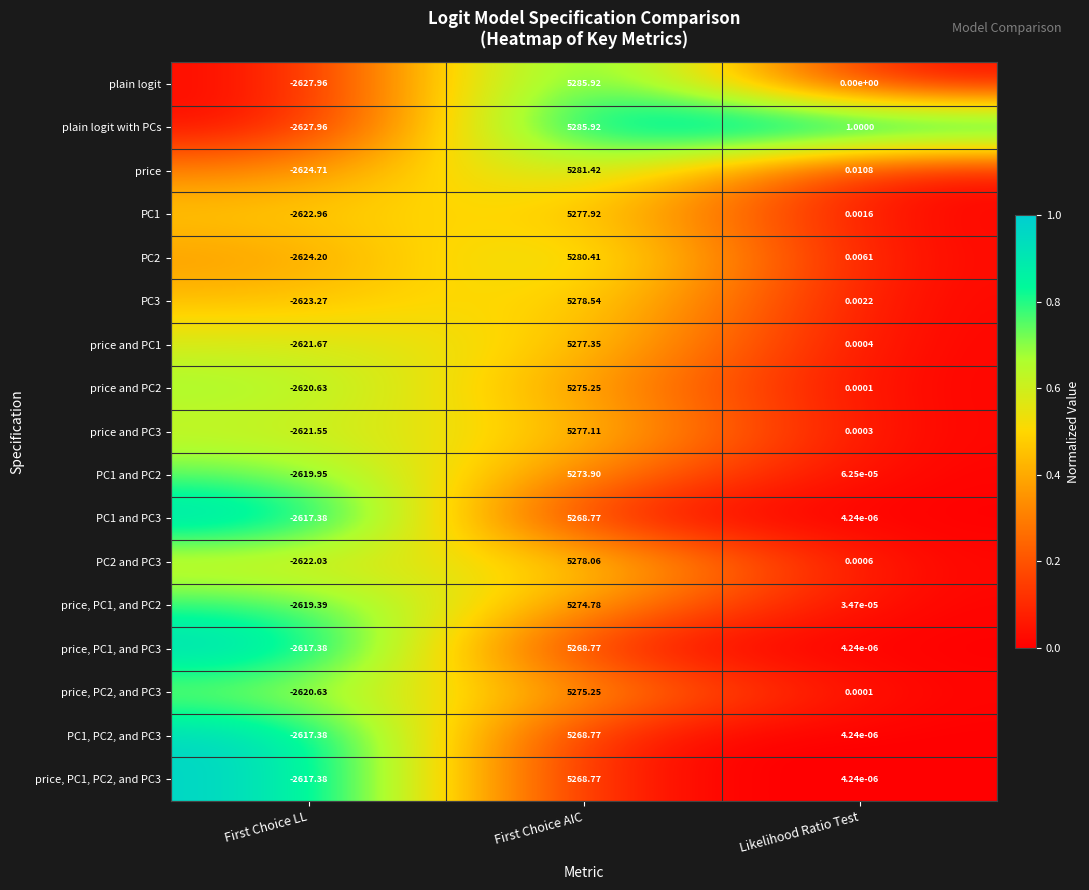

Rank the categories by price and PC3 value from lowest to highest.

First Choice LL, Likelihood Ratio Test, First Choice AIC